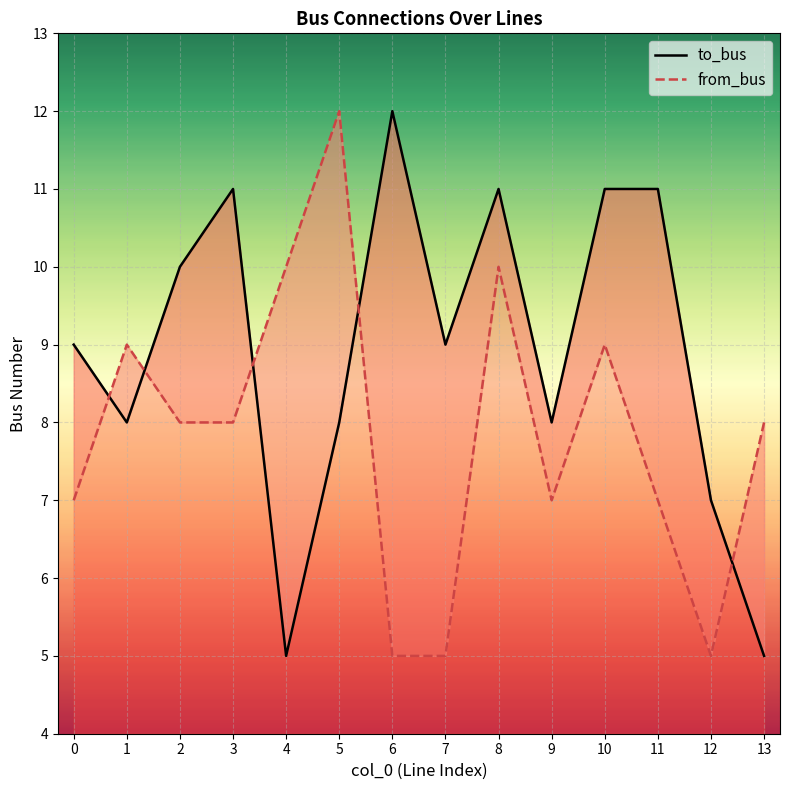

What is the sum of the to_bus values at 6 and 0?

21